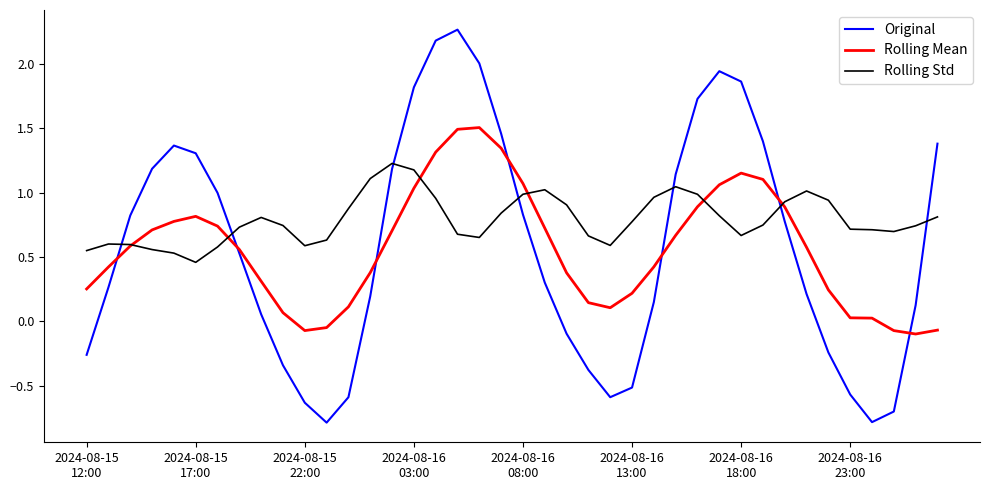

What is the lowest value of the Original series?

-0.8